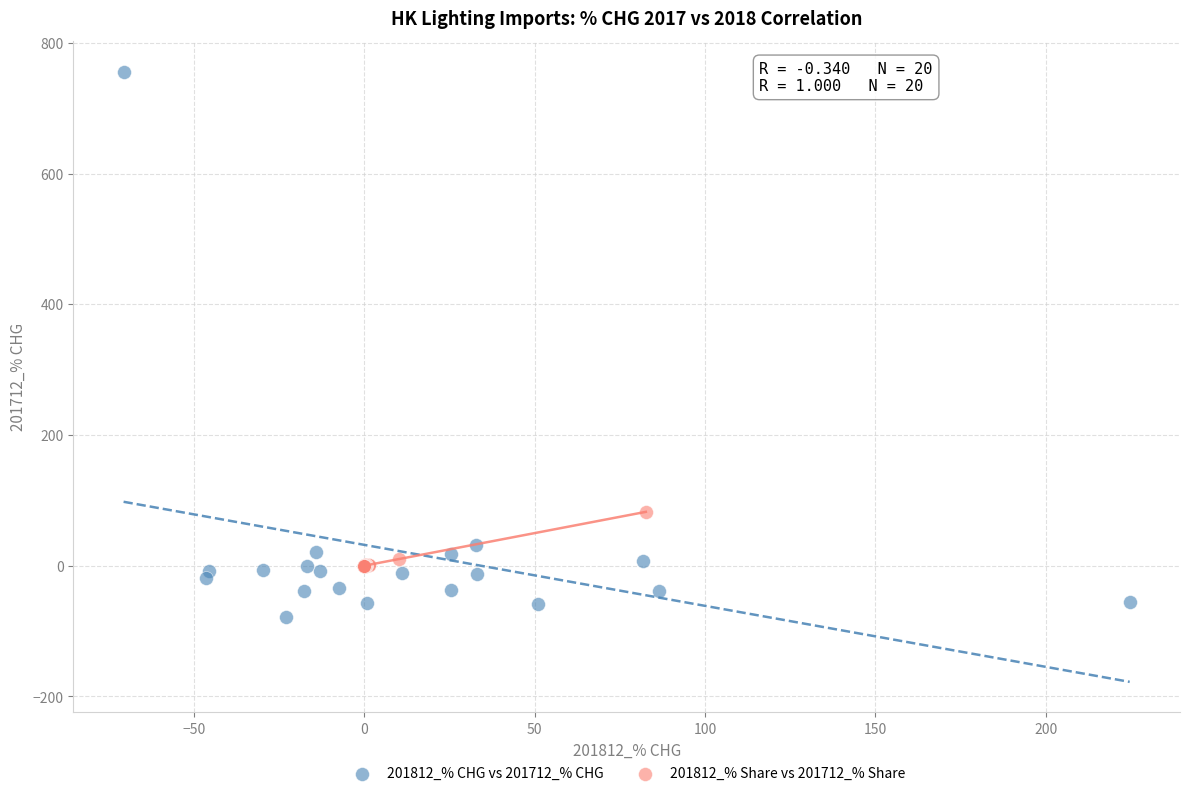

Which series reaches the maximum Y coordinate?

201812_% CHG vs 201712_% CHG